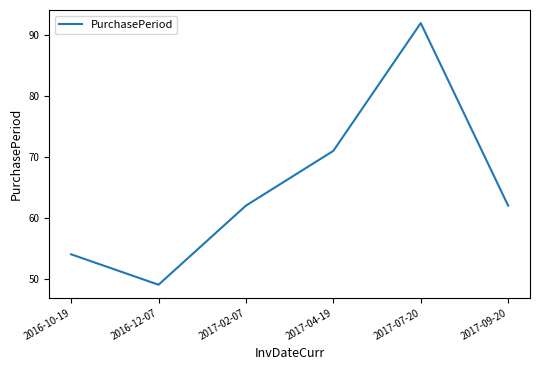

Reading left to right, extract all data points from this chart.

54	49	62	71	92	62